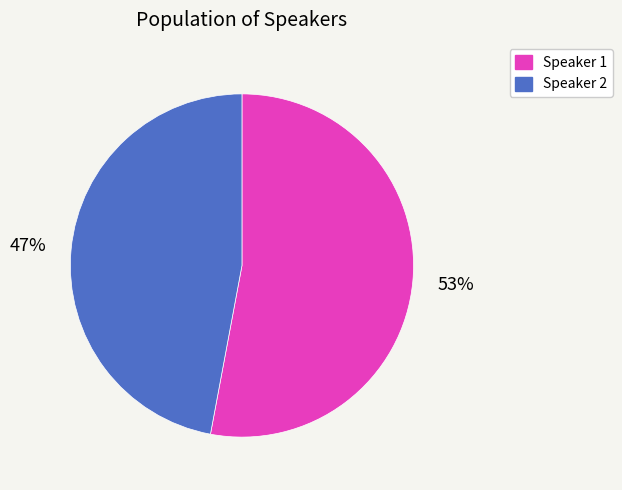

What is the smallest slice in the pie chart?

Speaker 2